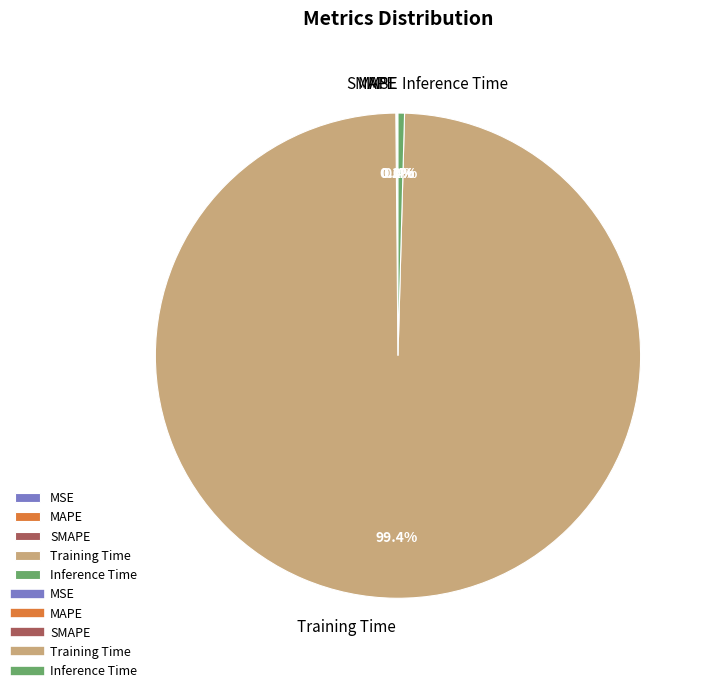

What is the largest slice in the pie chart?

Training Time